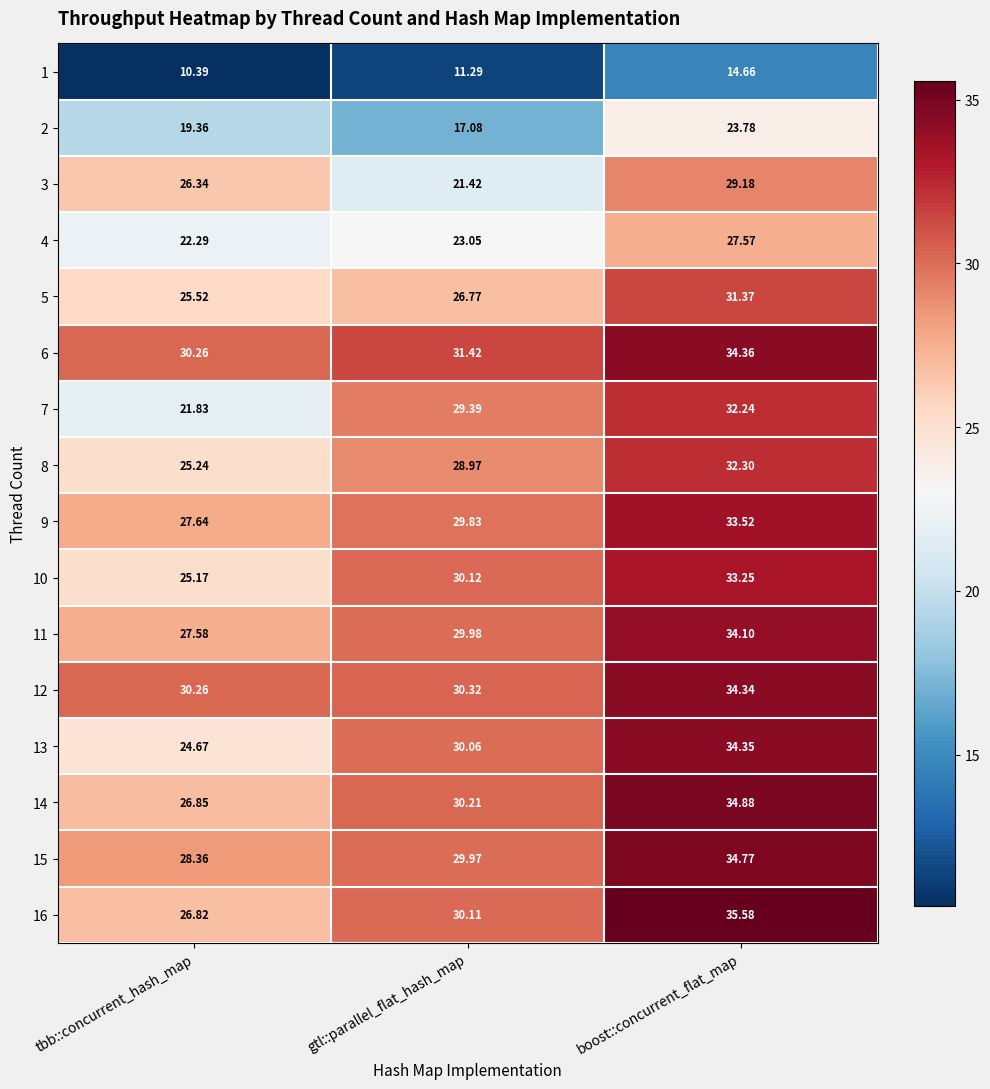

Which series changed the most between tbb::concurrent_hash_map and boost::concurrent_flat_map?

7